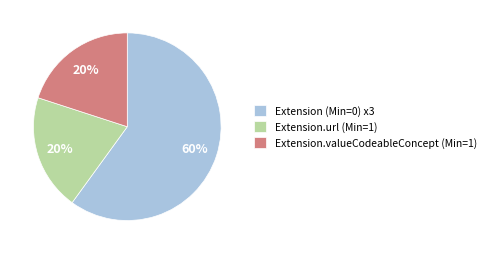

Which has a higher value, Extension (Min=0) x3 or Extension.valueCodeableConcept (Min=1)?

Extension (Min=0) x3